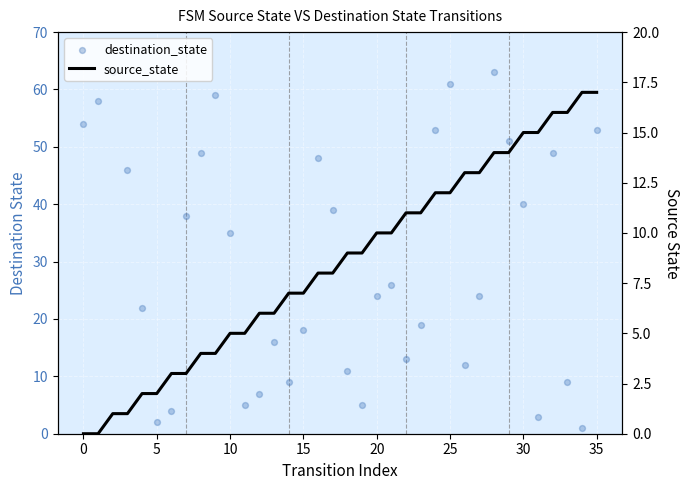

What are all the series names shown in the legend?

destination_state, source_state